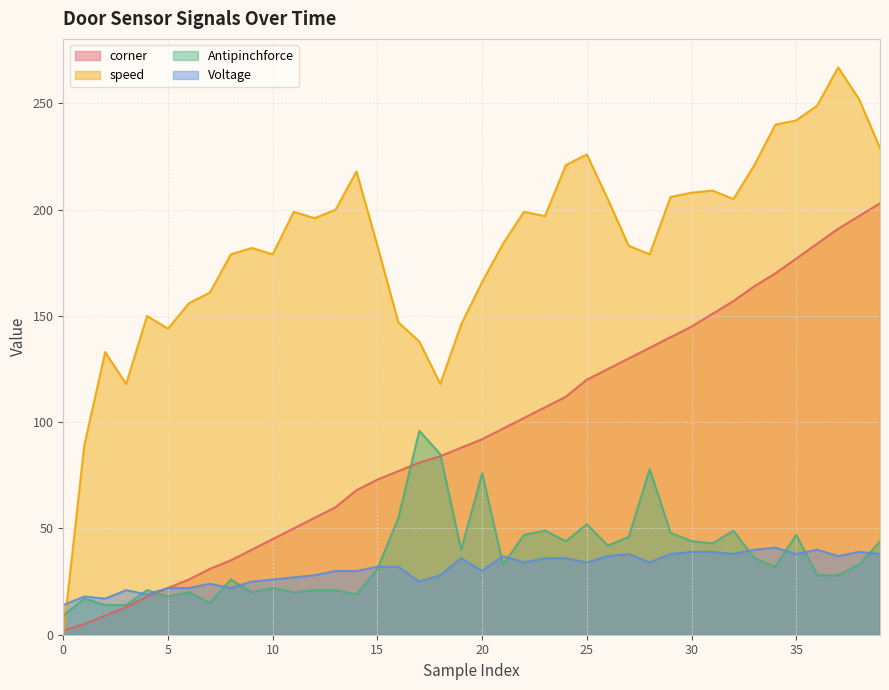

Is the value of speed at 38 greater than the value of Voltage at 26?

Yes